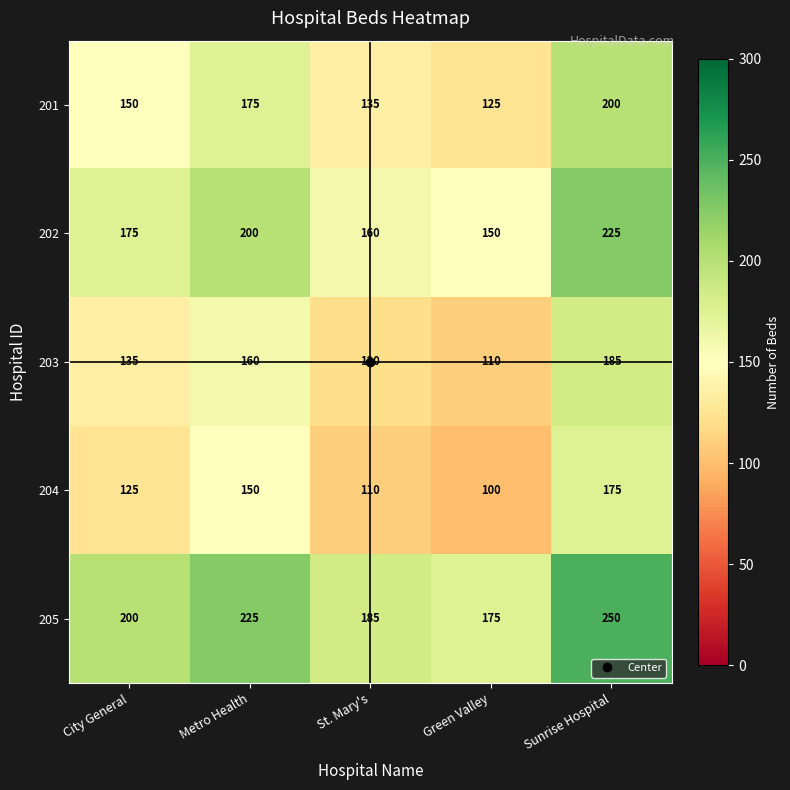

What is the maximum value shown in the chart?

250